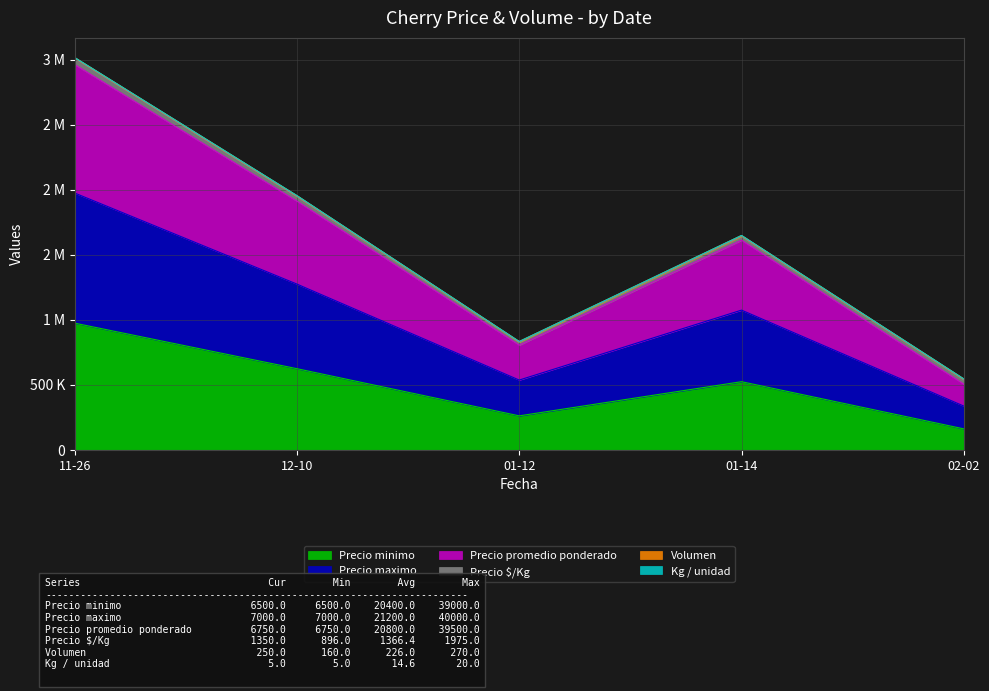

What is the difference between the Precio minimo values at 01-14 and 01-12?

262500